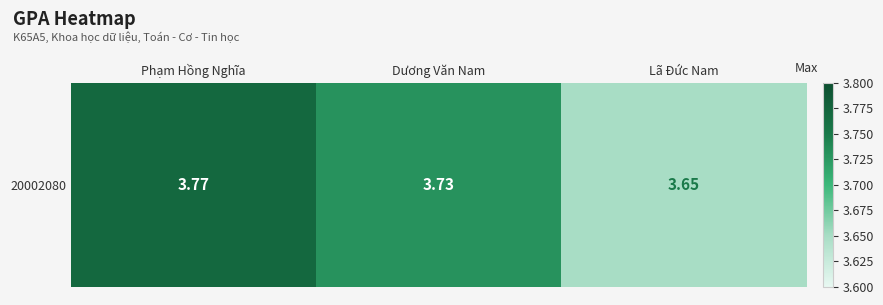

What is the difference between the values at Dương Văn Nam and Lã Đức Nam?

0.1